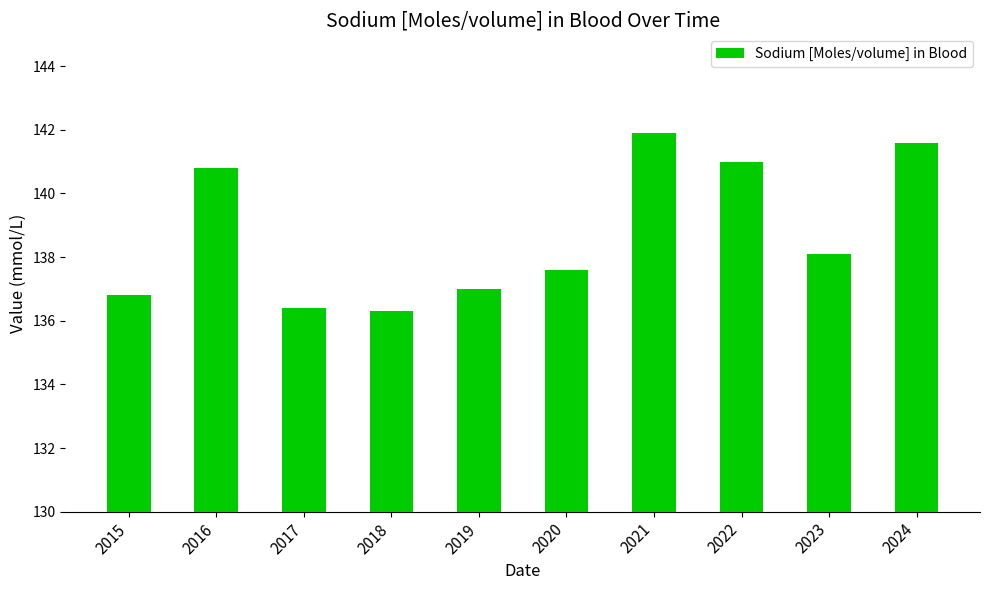

The value at 2016 is 78.0. True or false?

False